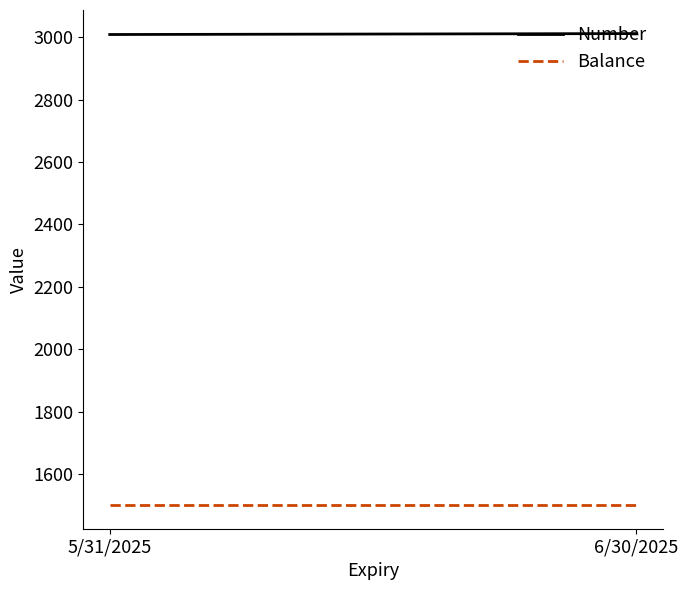

What is the approximate value of Number at 6/30/2025?

3012